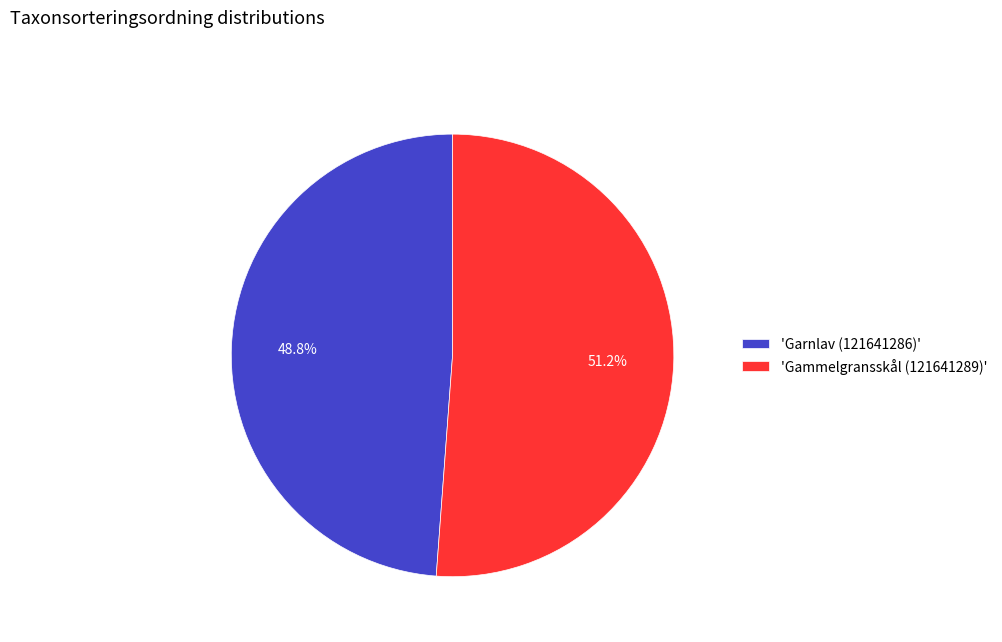

Rank the categories by value from highest to lowest.

'Gammelgransskål (121641289)', 'Garnlav (121641286)'